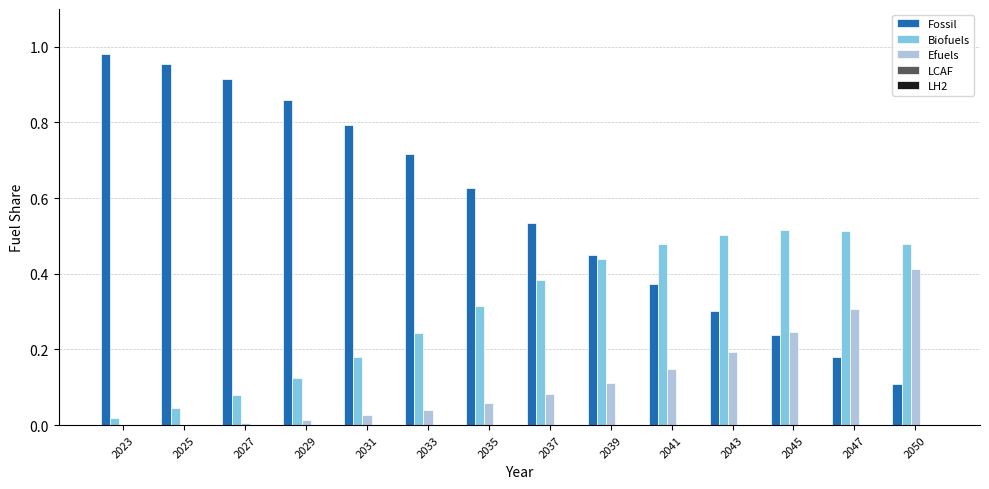

What is the sum of all Biofuels values?

4.3